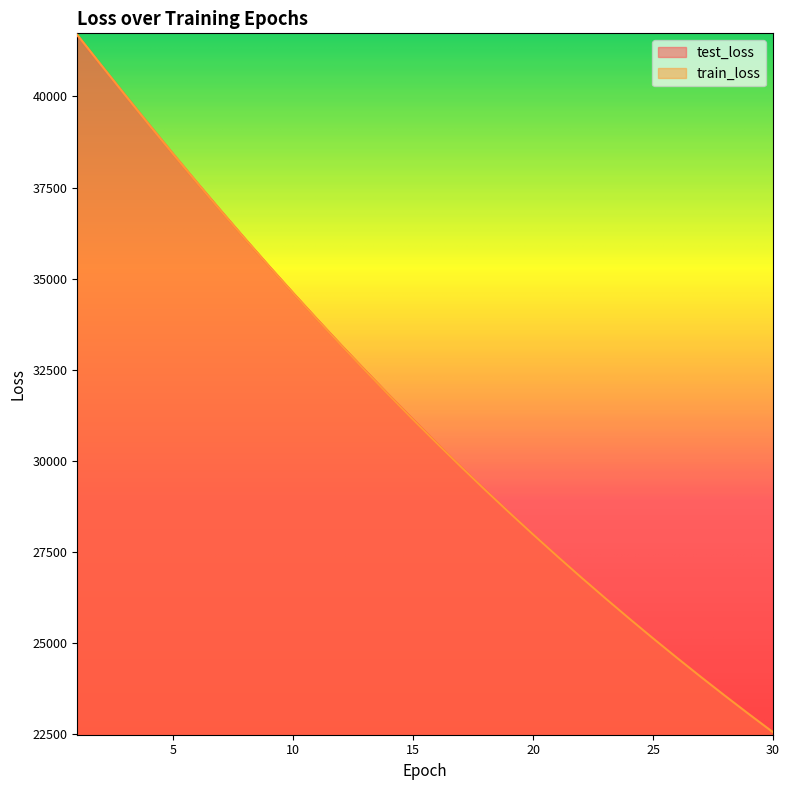

Is it true that test_loss equals 65600.6 at 7?

False